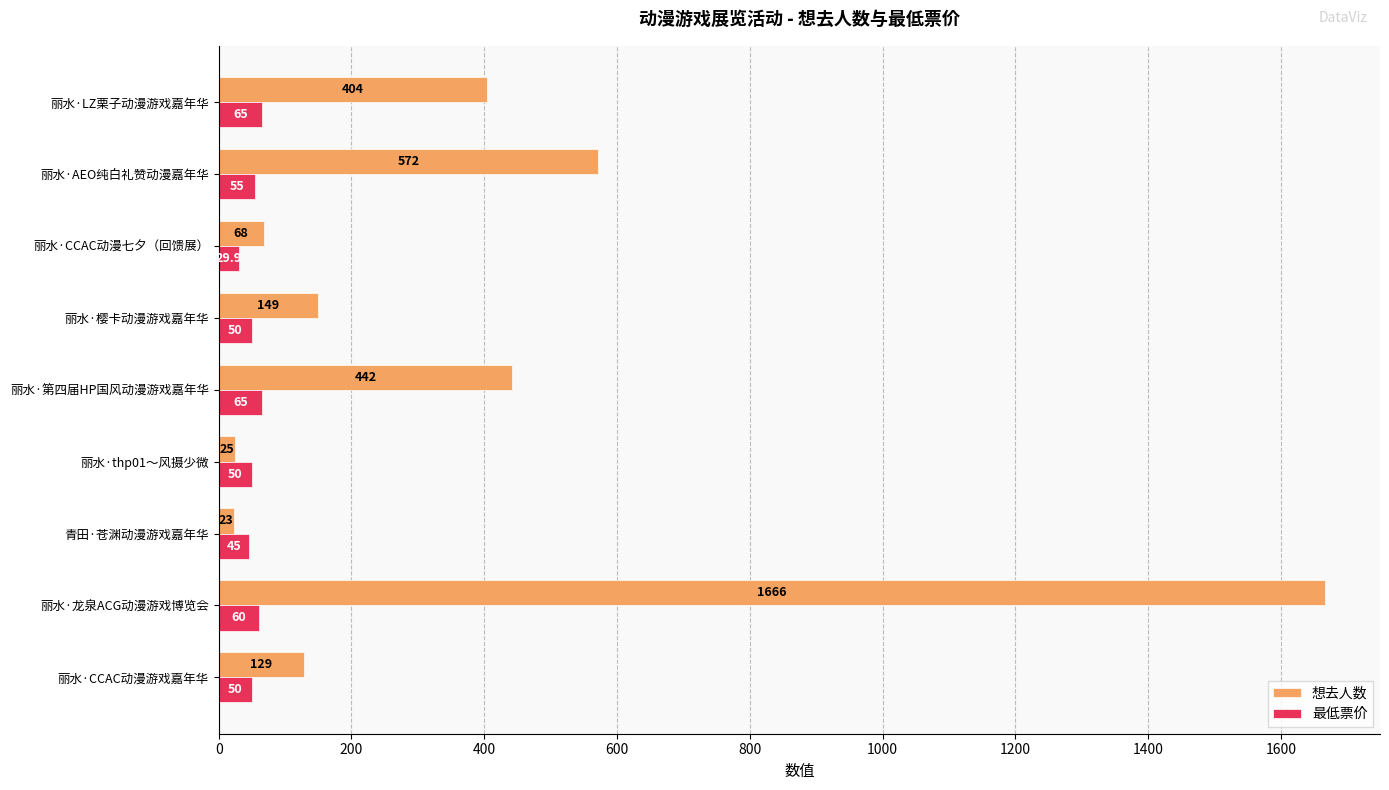

At which label does 最低票价 reach its minimum?

丽水·CCAC动漫七夕（回馈展）